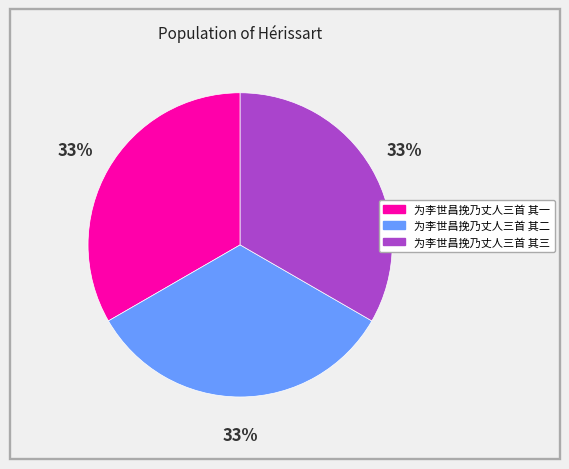

Is the sum of 为李世昌挽乃丈人三首 其三 and 为李世昌挽乃丈人三首 其二 greater than half?

Yes